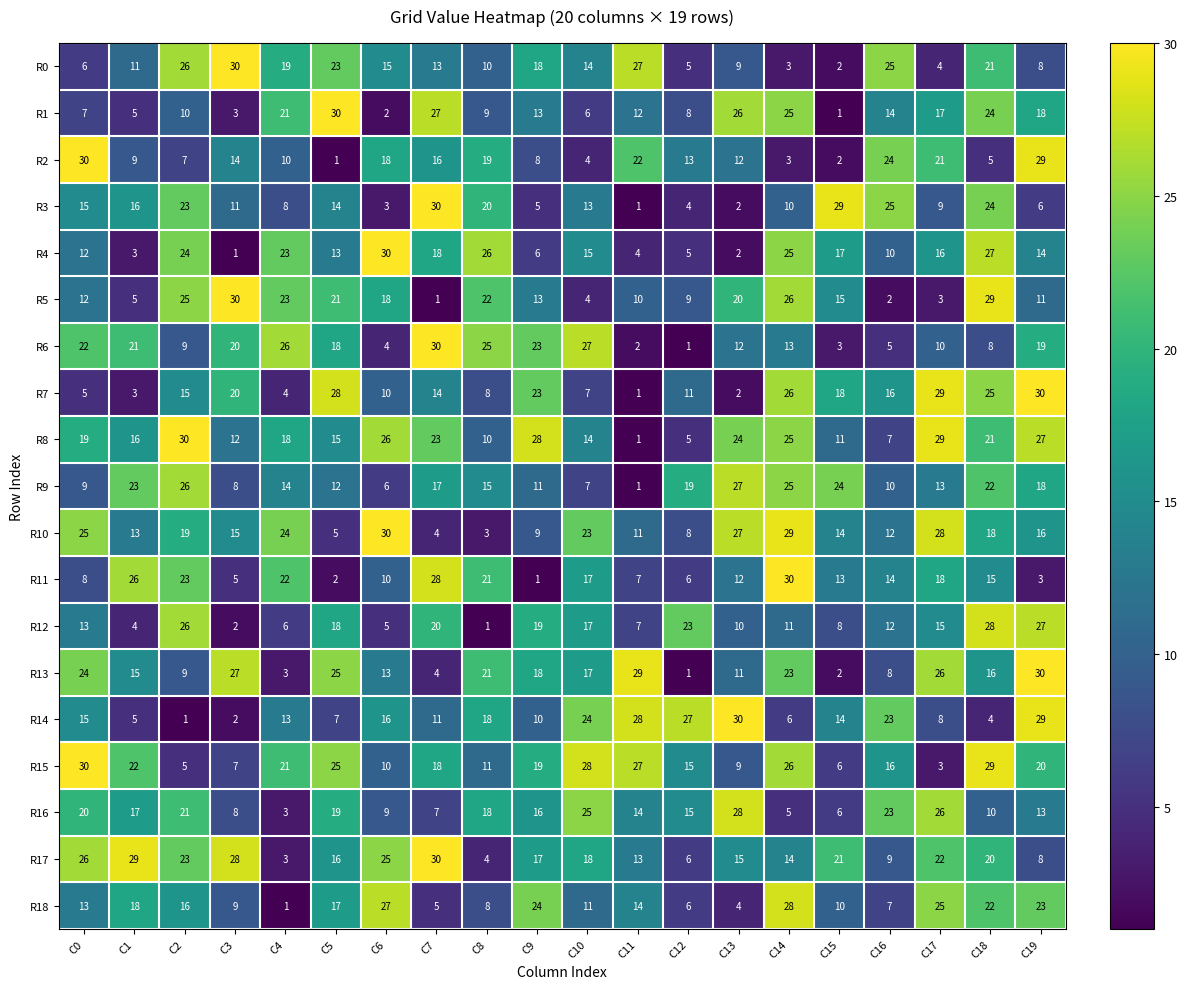

What is the minimum value shown in the chart?

1